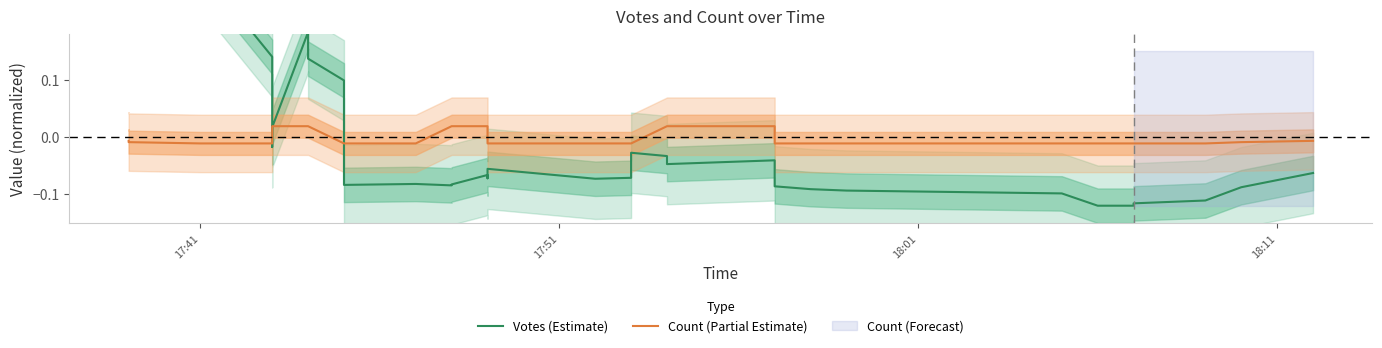

Which series has the largest total across all categories?

Count (Partial Estimate)